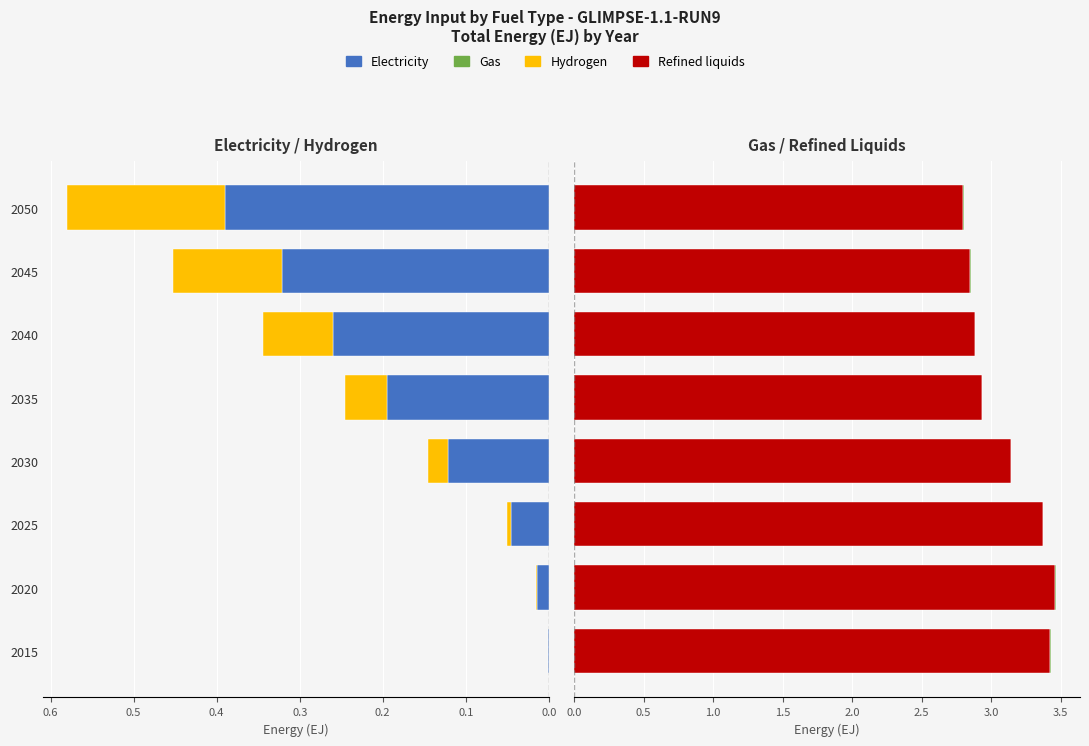

Which series has the largest total across all categories?

refined liquids